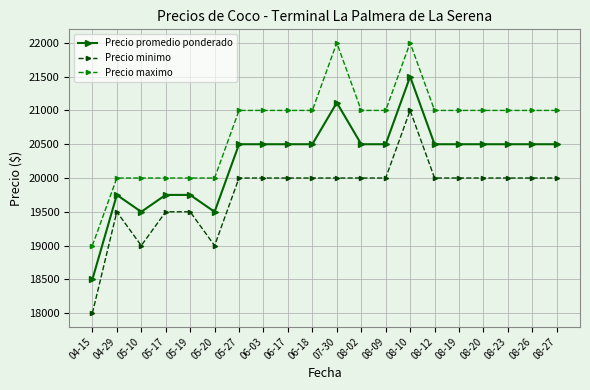

List the series in order of their overall mean, highest first.

Precio maximo, Precio promedio ponderado, Precio minimo